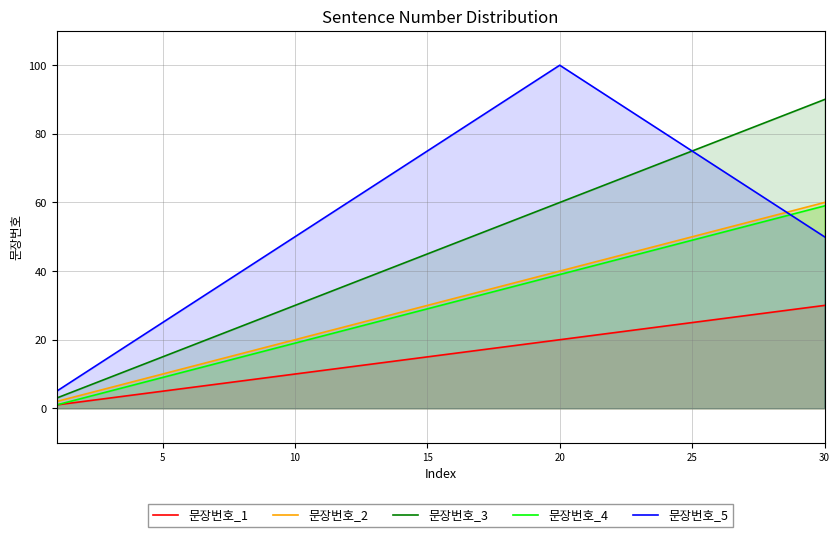

Is it true that 문장번호_5 equals 75 at 25?

True